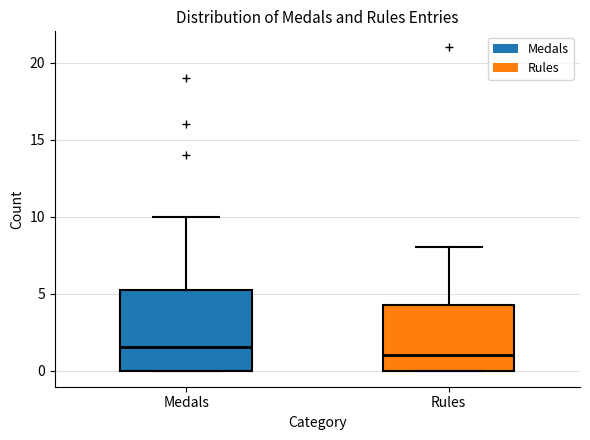

Which box is the tallest, from its lower edge to its upper edge?

Medals